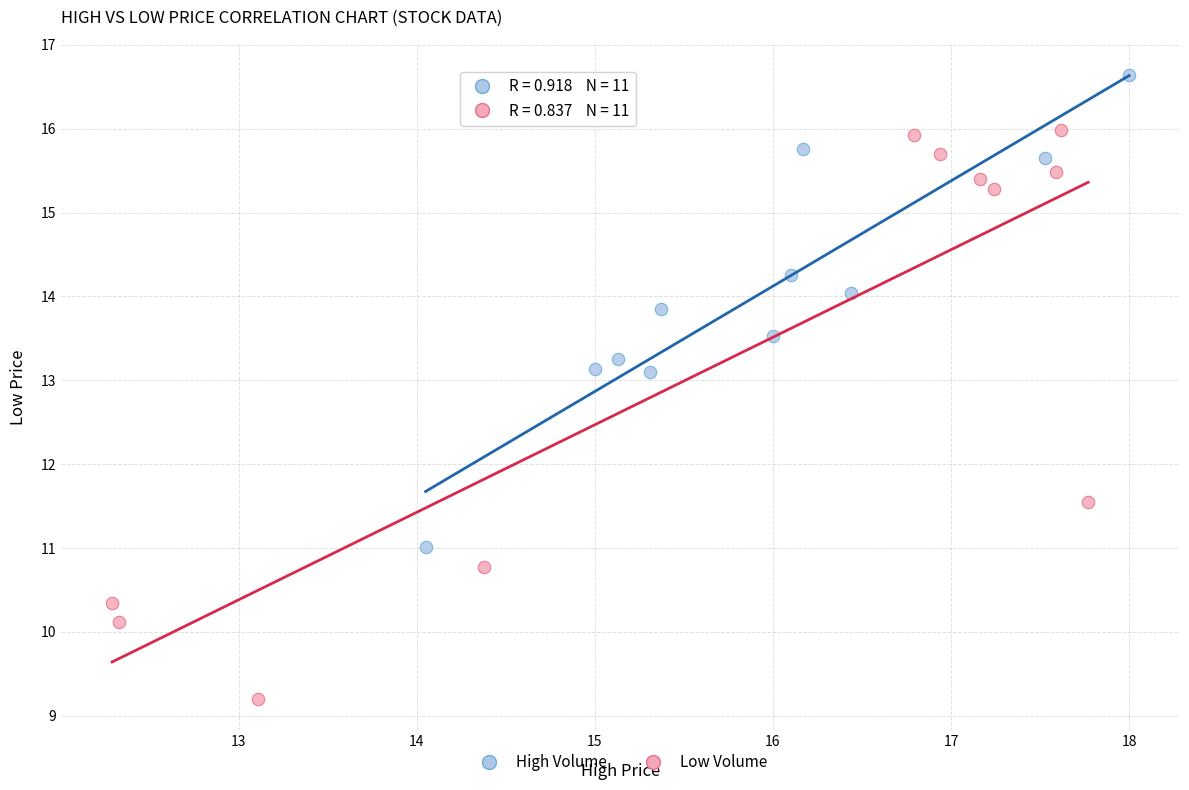

Which series contains the highest Y value?

High Volume